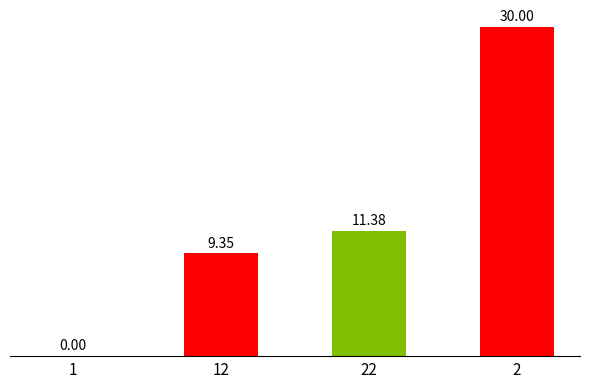

What value does the data have at 22?

11.4